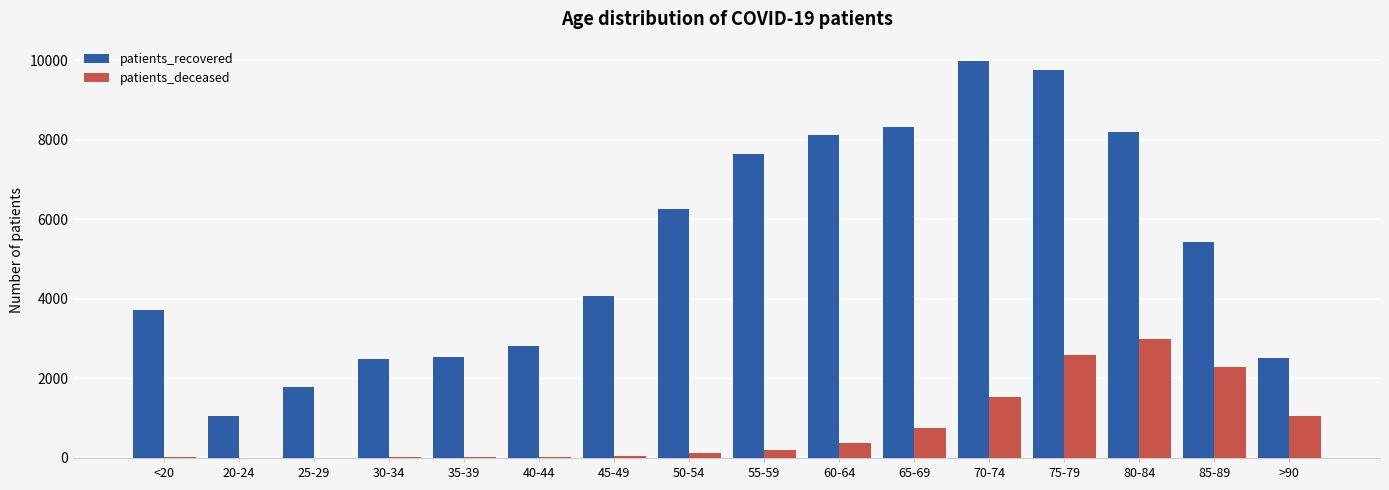

At which category does the chart reach its peak across all series?

70-74